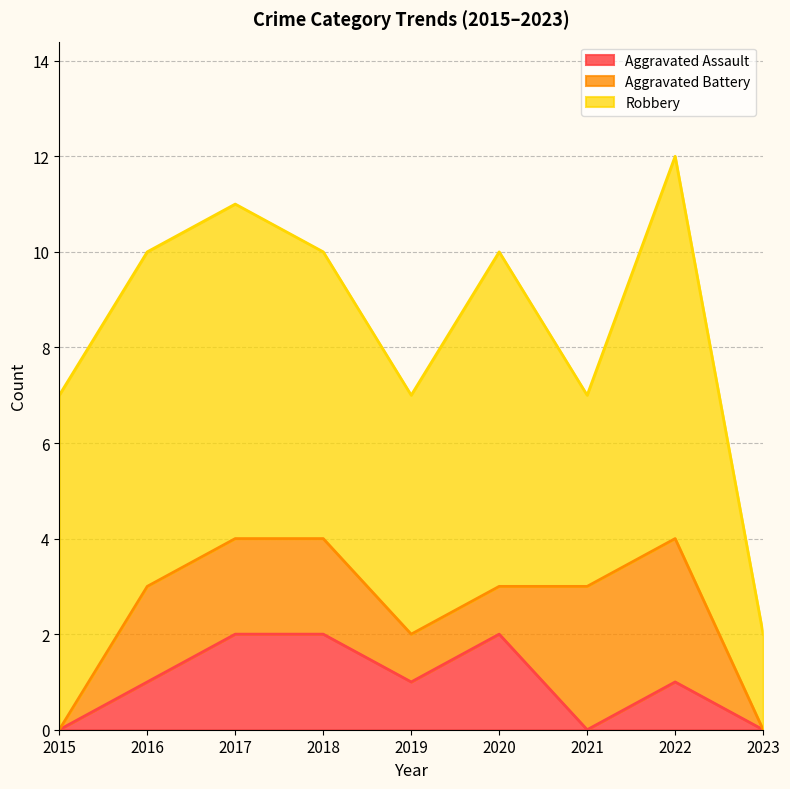

Count the Aggravated Battery values in the range 1 to 2.

5